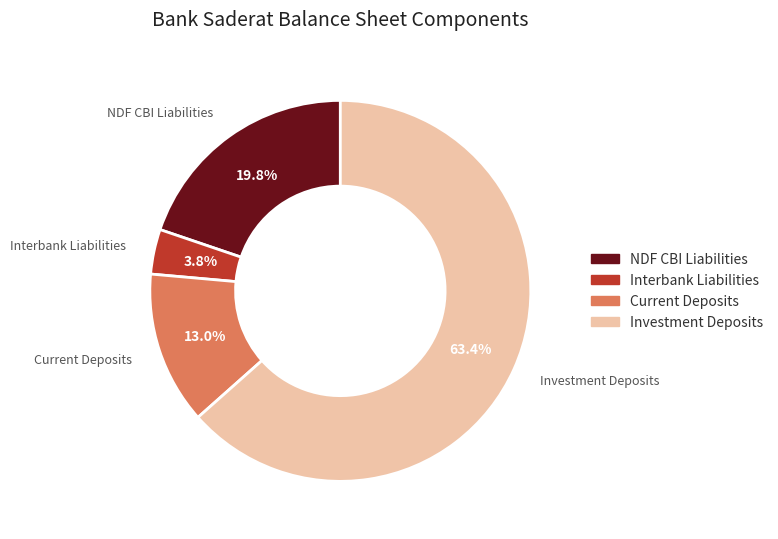

How much of the chart is everything except Investment Deposits?

36.6%